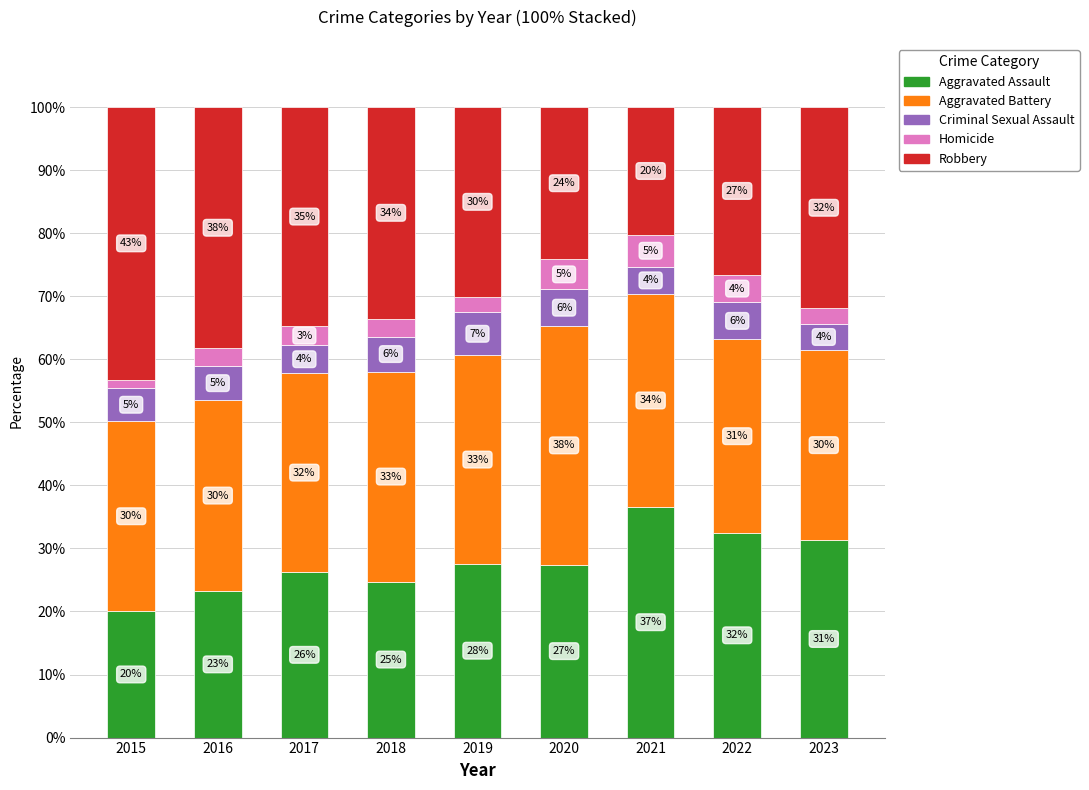

What are all the series names shown in the legend?

Aggravated Assault, Aggravated Battery, Criminal Sexual Assault, Homicide, Robbery